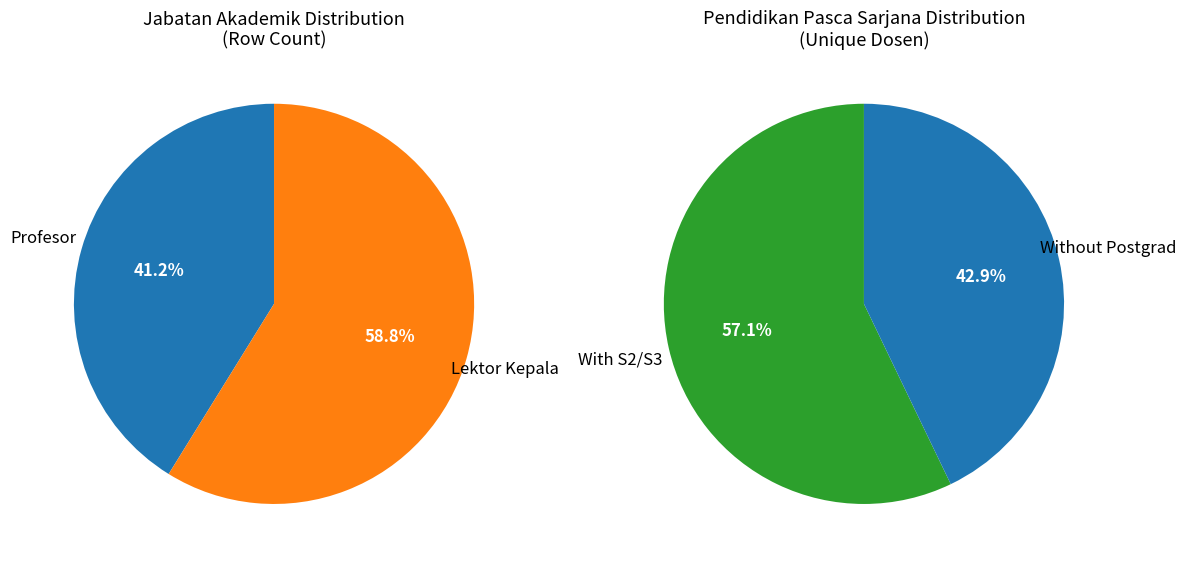

Which category accounts for the majority?

Lektor Kepala